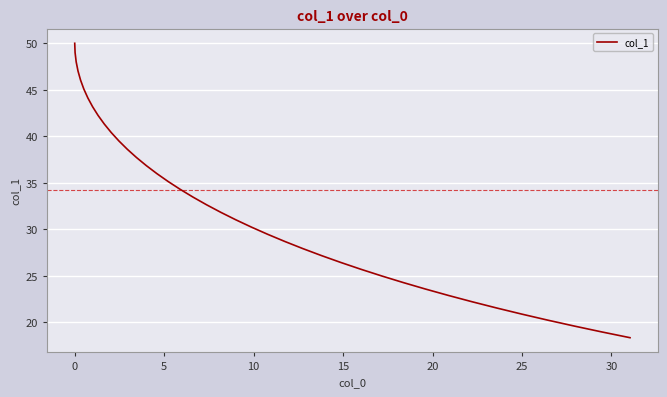

What is the minimum value shown in the chart?

18.4